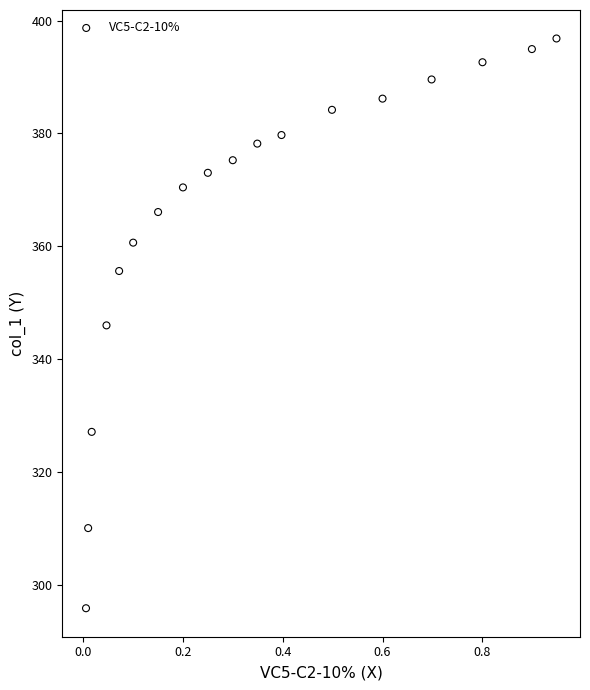

What is the range of Y values (max minus min)?

101.0